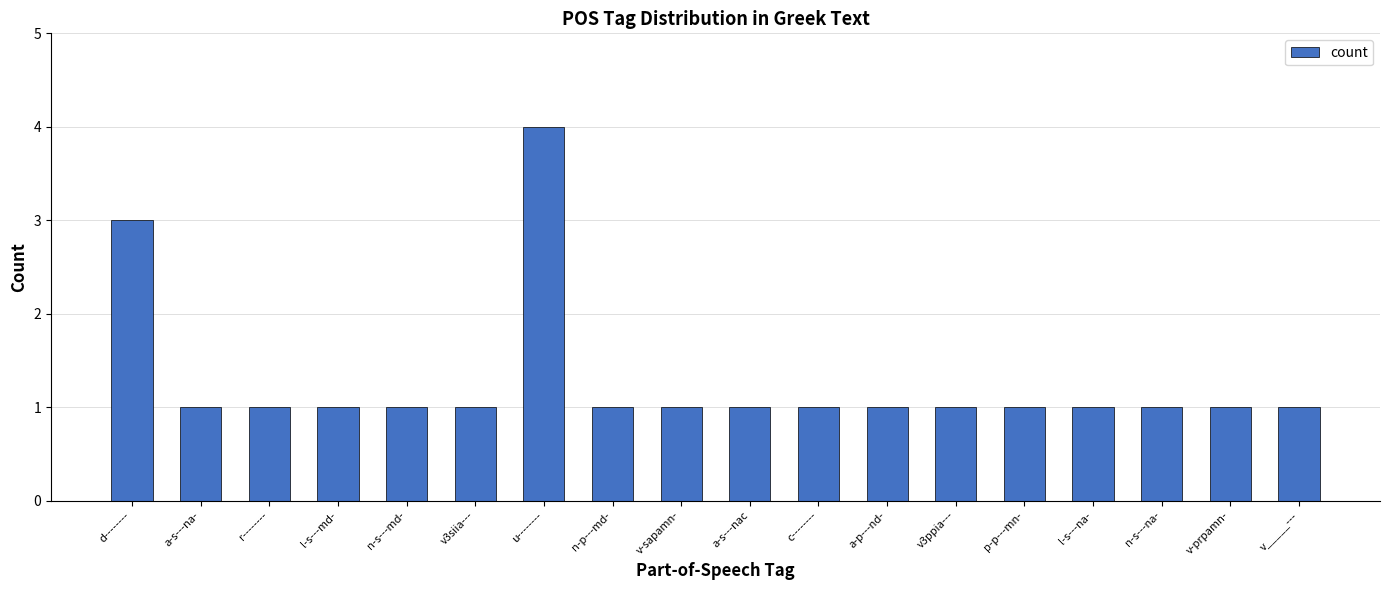

What is the ratio of the value at l-s---na- to the value at a-s---na-?

1.0